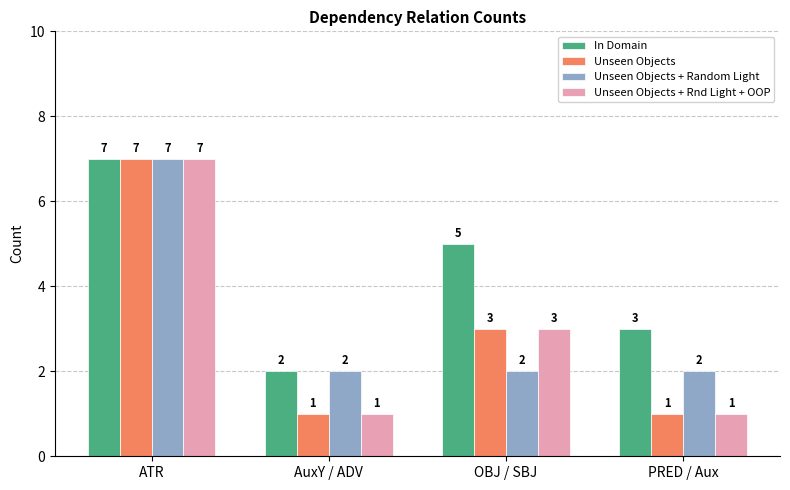

What is the value of the In Domain bar at the 4th from the left?

3